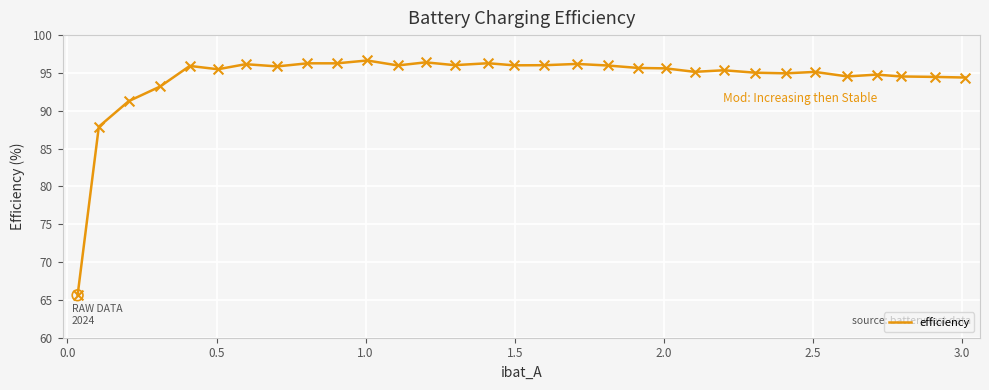

What is the difference between the maximum and minimum values?

31.0